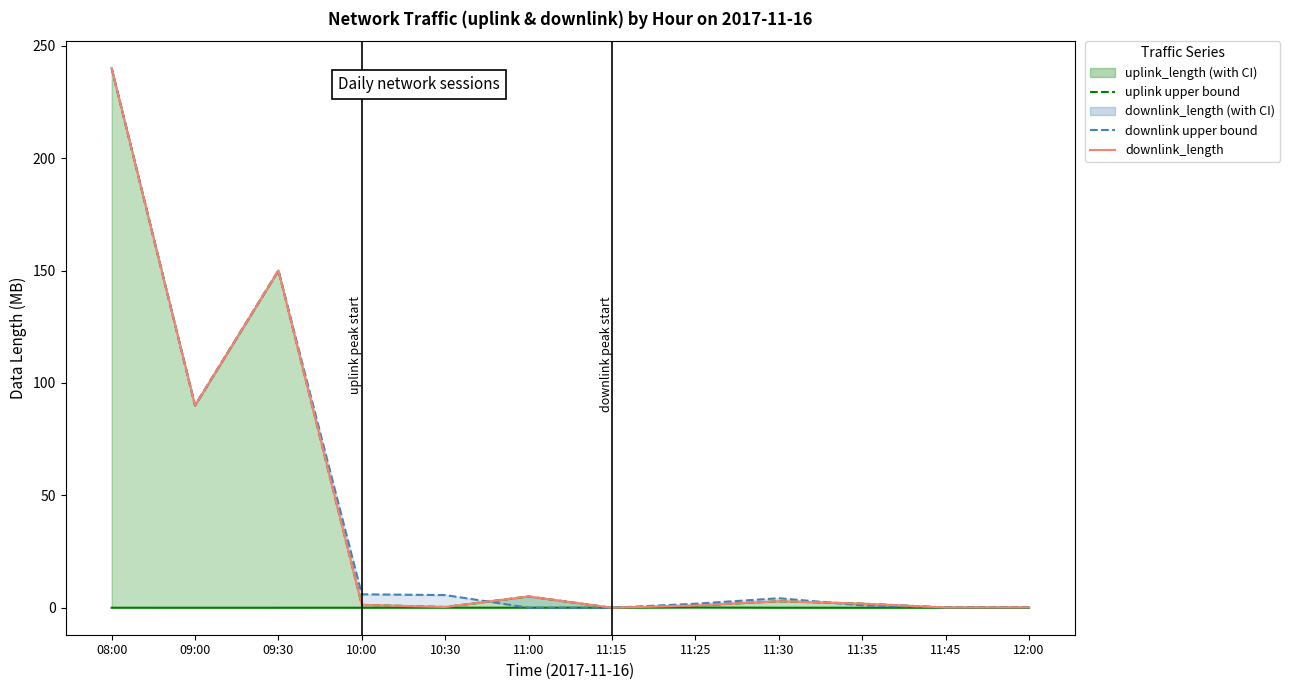

What is the label of the 3rd point from the right?

11:35